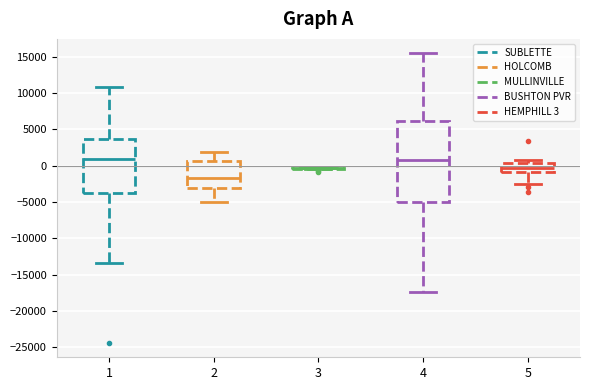

Reading left to right, transcribe this box plot: for each box, give where its median line is, the range the box spans, and where its two whiskers end, as read against the y-axis. The values are not printed on the chart, so give them approximately, as read against the axis.

1: median 1000, box -3500 to 3500, whiskers -13500 to 11000
2: median -1500, box -3000 to 500, whiskers -5000 to 2000
3: box collapsed to a line at -500, whiskers -500 to 0
4: median 500, box -5000 to 6000, whiskers -17500 to 15500
5: median -500, box -1000 to 500, whiskers -2500 to 1000